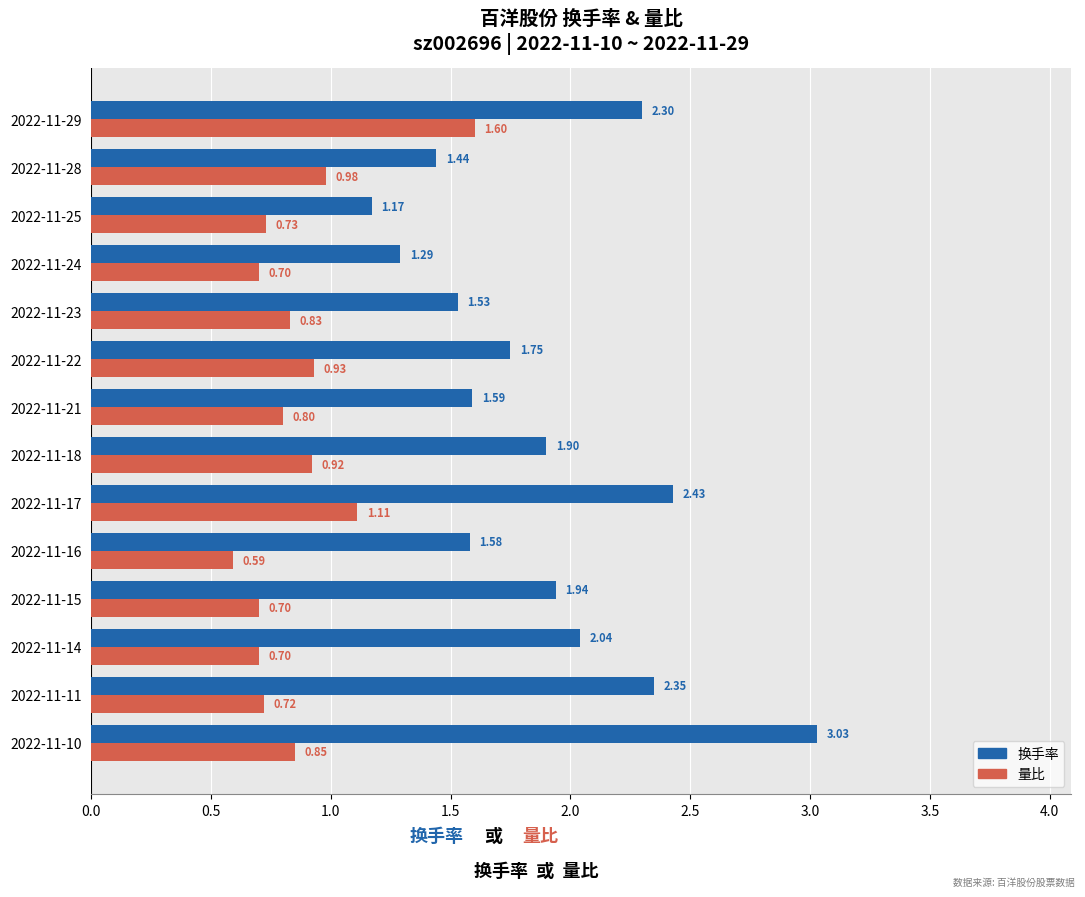

At which category is the sum across all series the highest?

2022-11-29